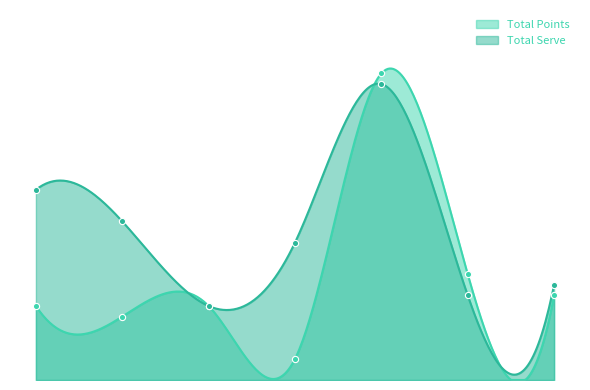

At how many categories does at least one series exceed 3?

7